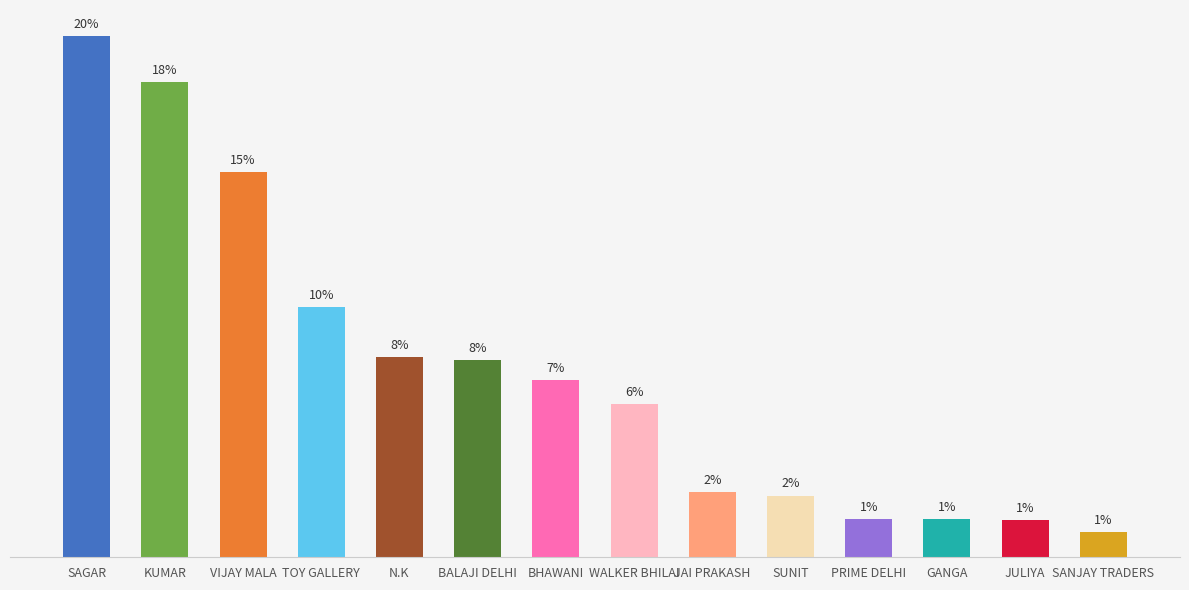

True or false: the data shows 15257 at GANGA.

True